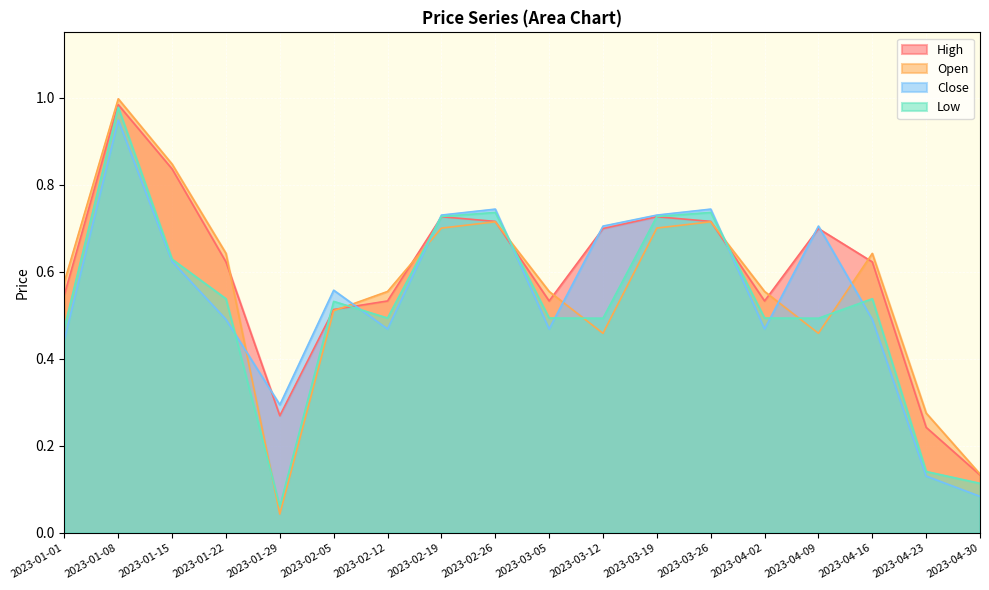

Which label corresponds to the largest value in the chart?

2023-01-08